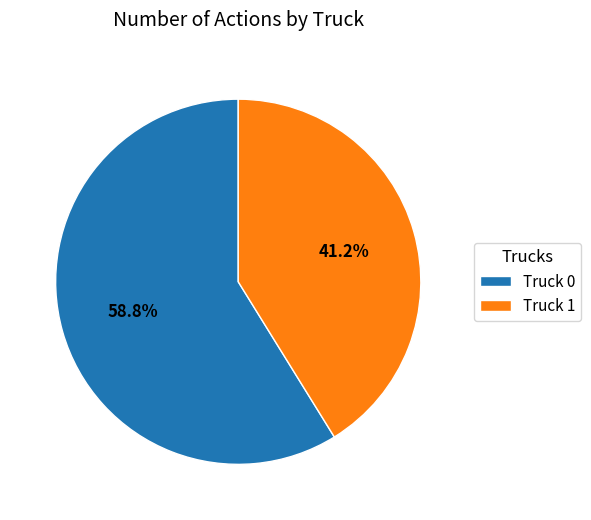

Which has a higher value, Truck 0 or Truck 1?

Truck 0